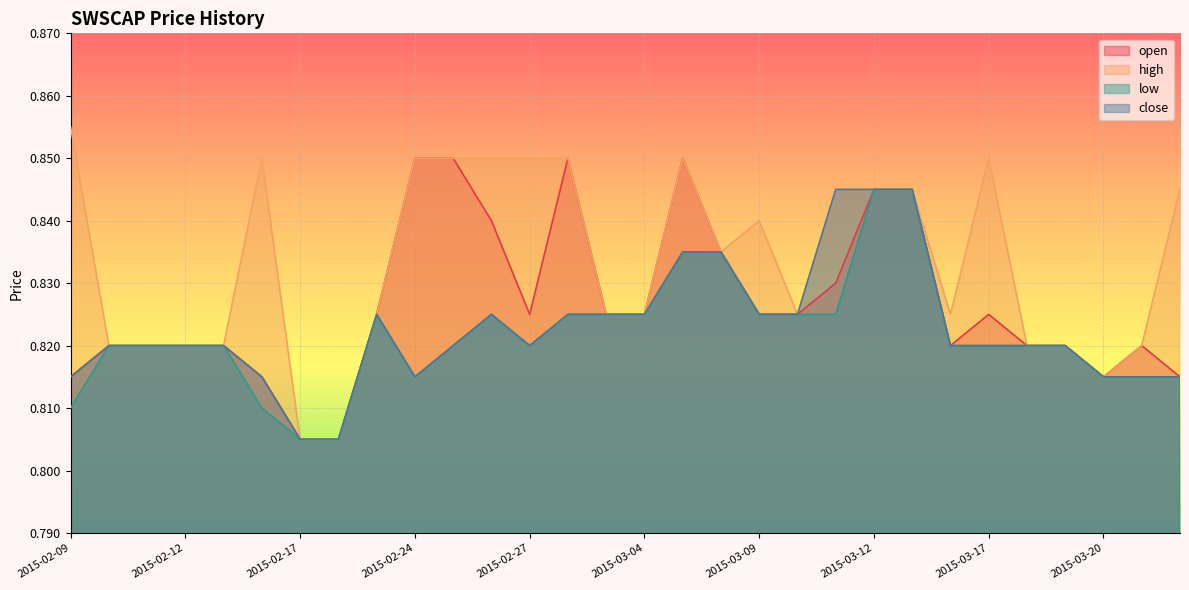

Does the chart display data point markers on the line(s)?

No